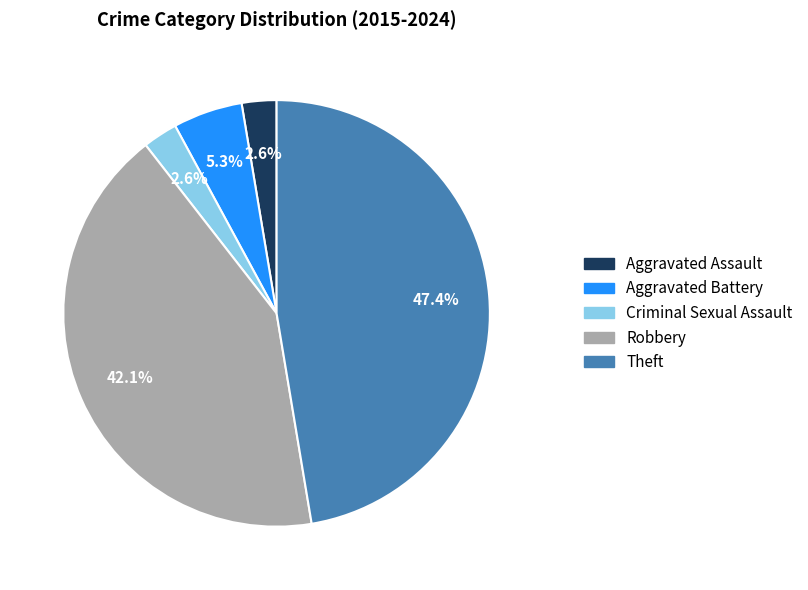

What is the total percentage of Aggravated Assault and Robbery?

44.7%